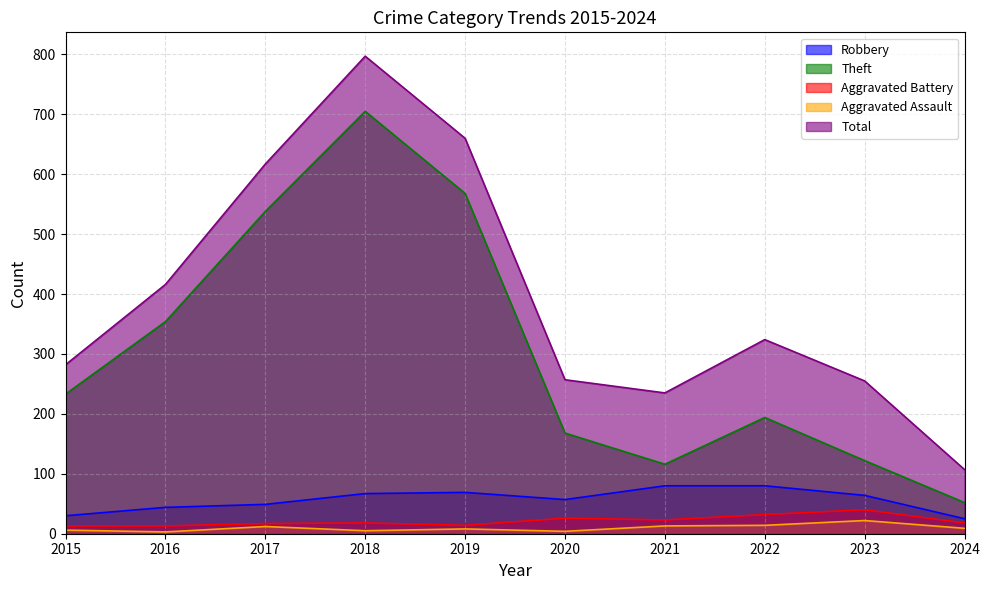

At how many categories does at least one series exceed 452?

3